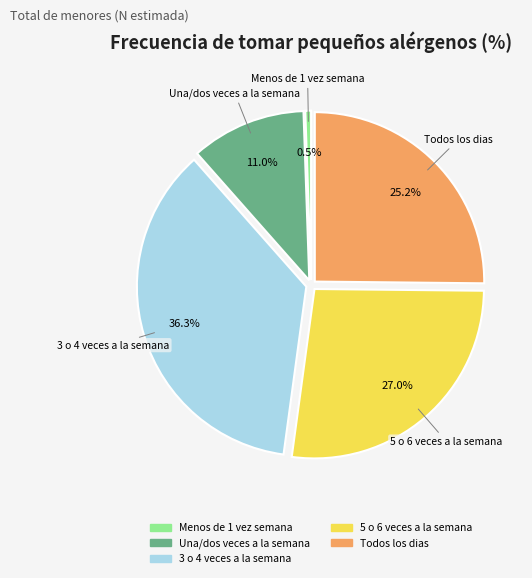

The Menos de 1 vez semana slice represents 6% of the pie. True or false?

False